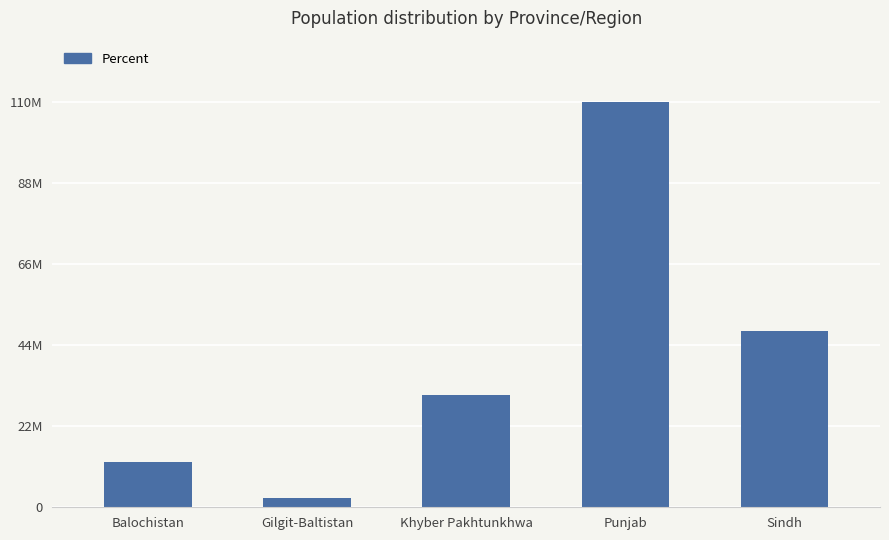

List the labels in order of value, smallest first.

Gilgit-Baltistan, Balochistan, Khyber Pakhtunkhwa, Sindh, Punjab